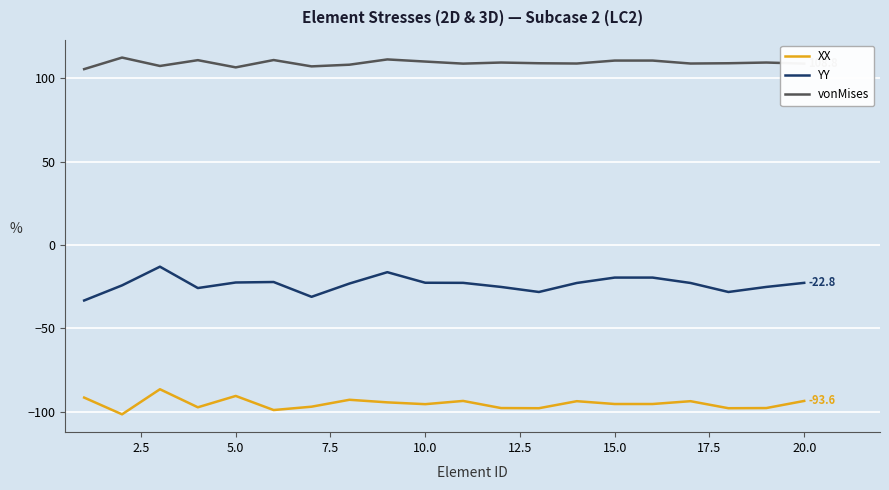

True or false: XX has more than 2 interior local peaks.

True